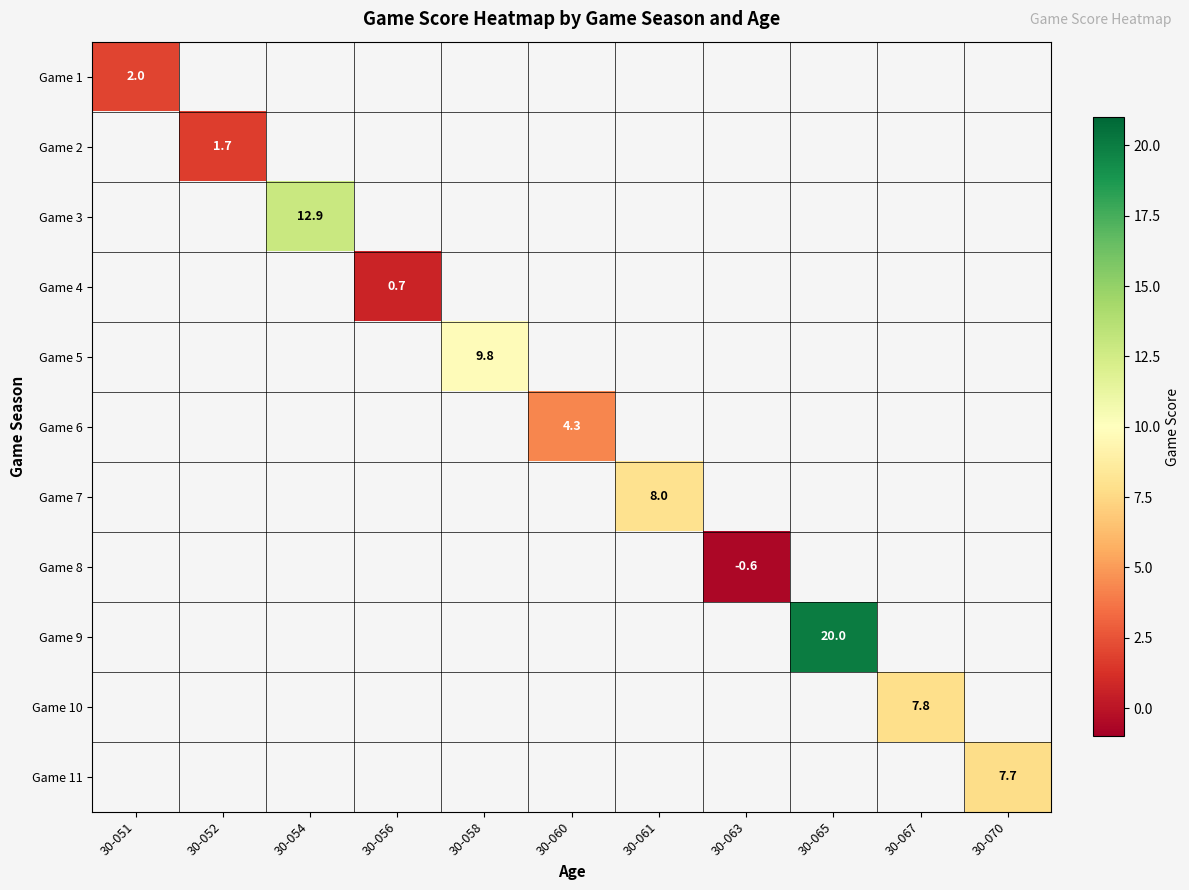

At how many categories does at least one series exceed 16?

1